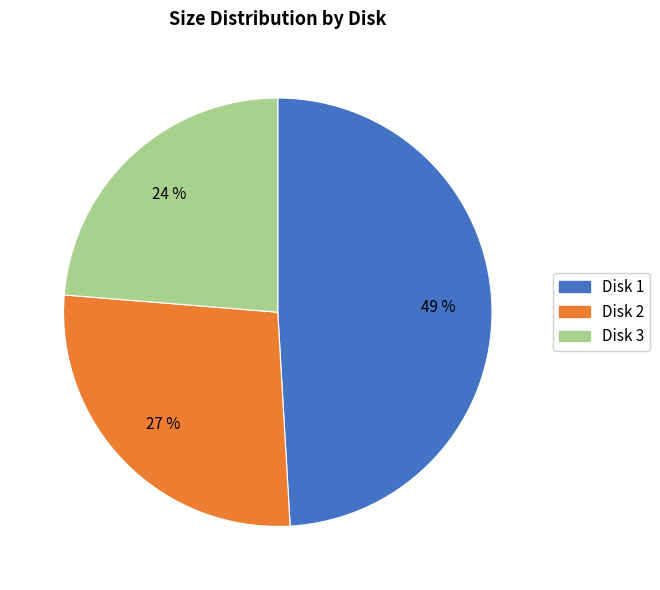

To the nearest percent, what percentage of the pie is Disk 1?

49%